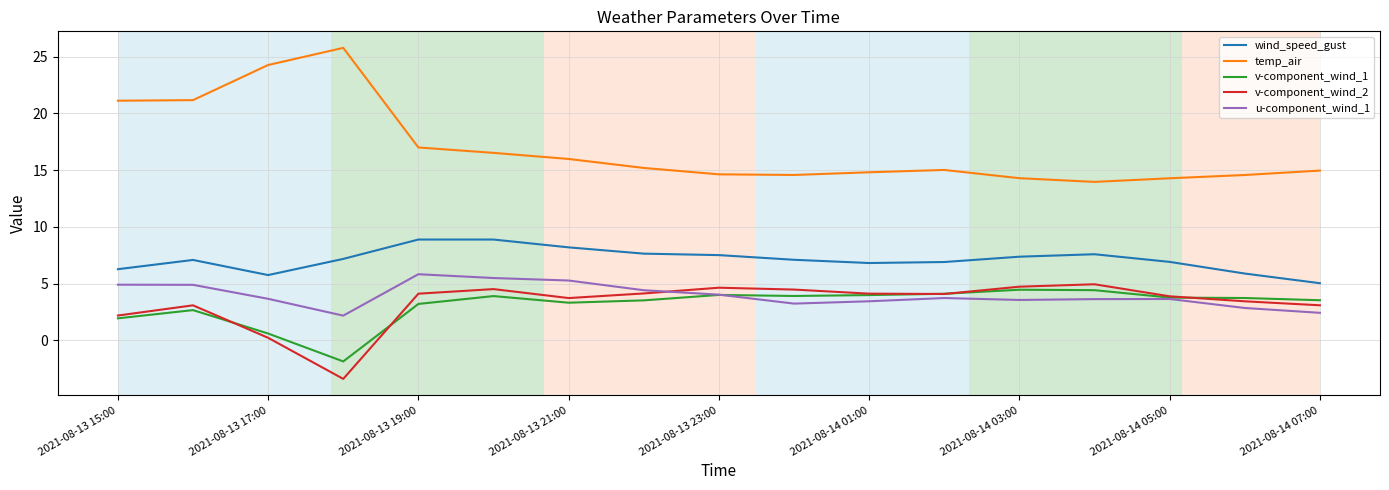

True or false: wind_speed_gust and temp_air intersect in this chart.

False